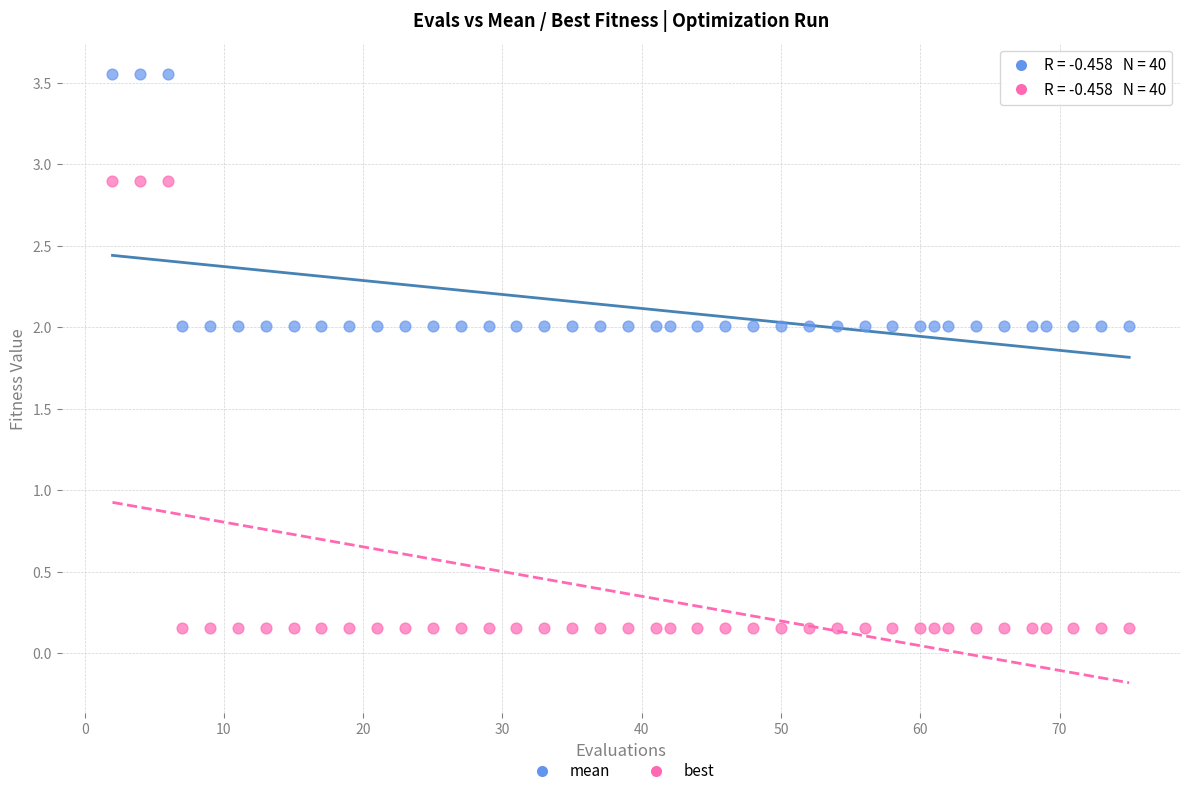

Across all data points, what is the range of X values (max minus min)?

73.0